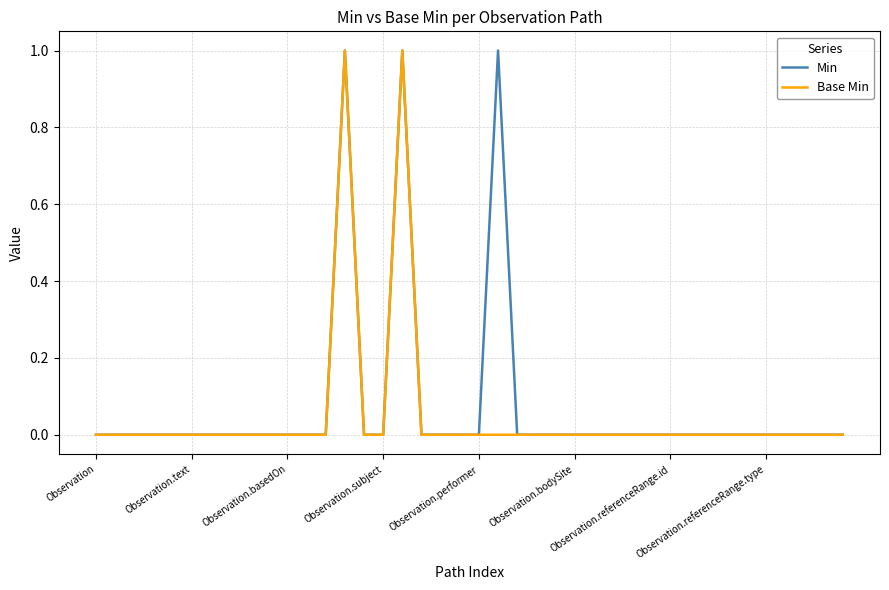

How many Base Min values are between 0 and 1?

40